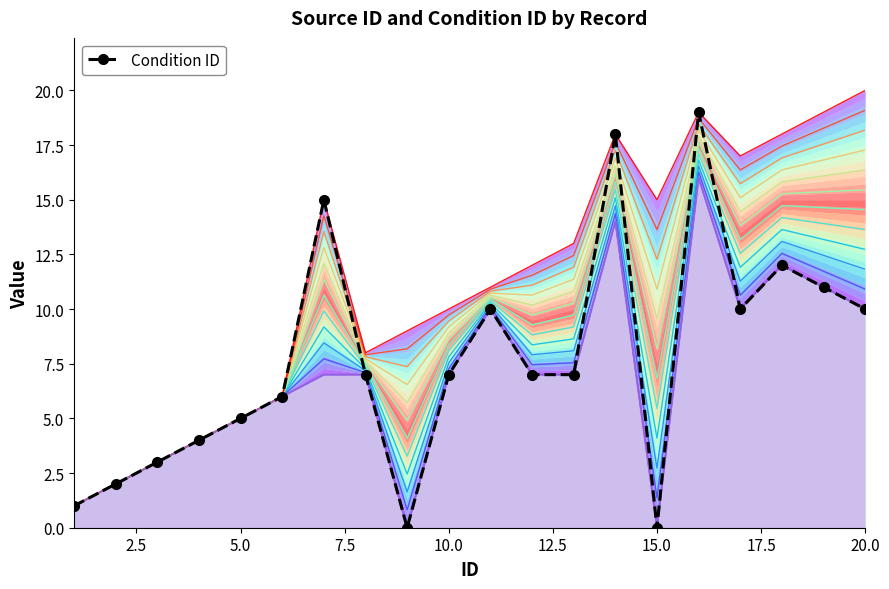

How many data points are less than 7?

8